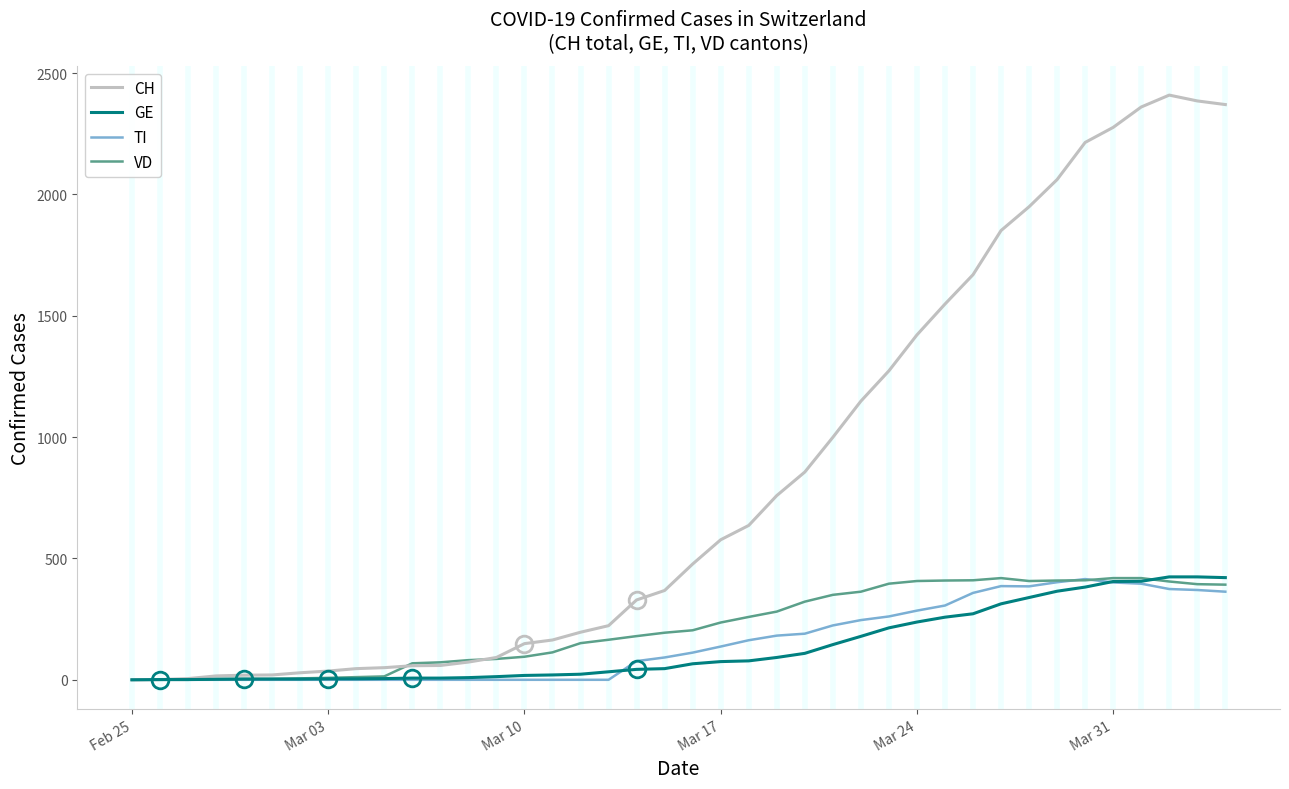

What is the greatest value displayed?

2409